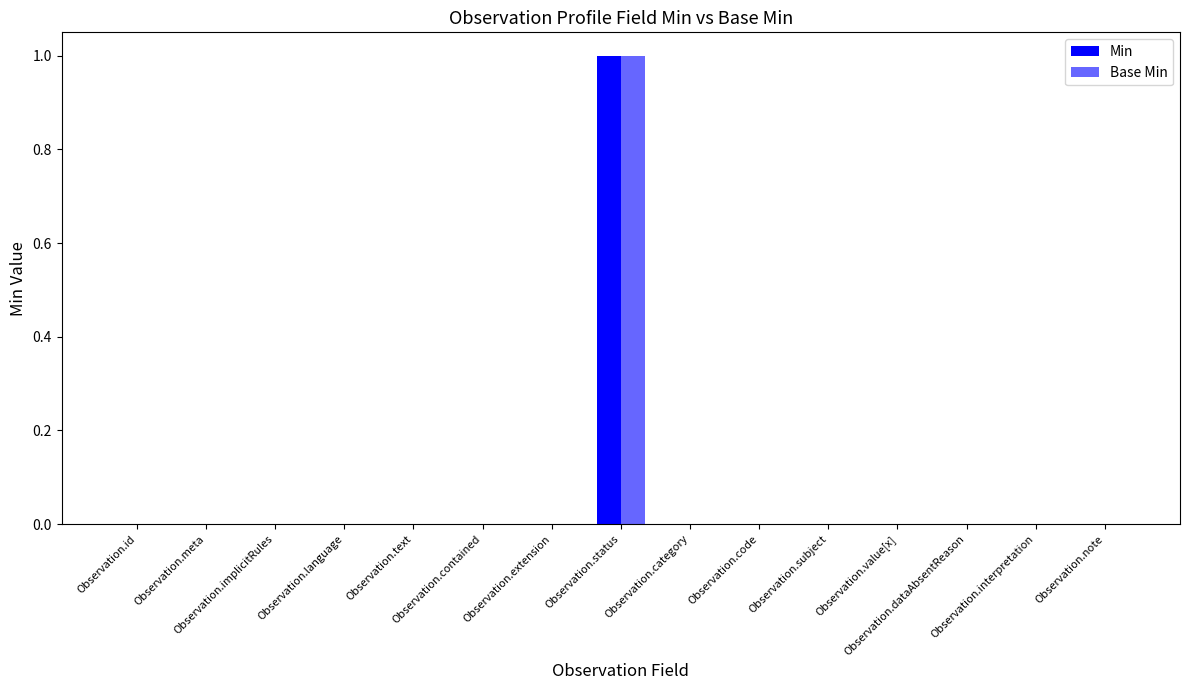

Rank the categories by Min value from lowest to highest.

Observation.id, Observation.meta, Observation.implicitRules, Observation.language, Observation.text, Observation.contained, Observation.extension, Observation.category, Observation.code, Observation.subject, Observation.value[x], Observation.dataAbsentReason, Observation.interpretation, Observation.note, Observation.status